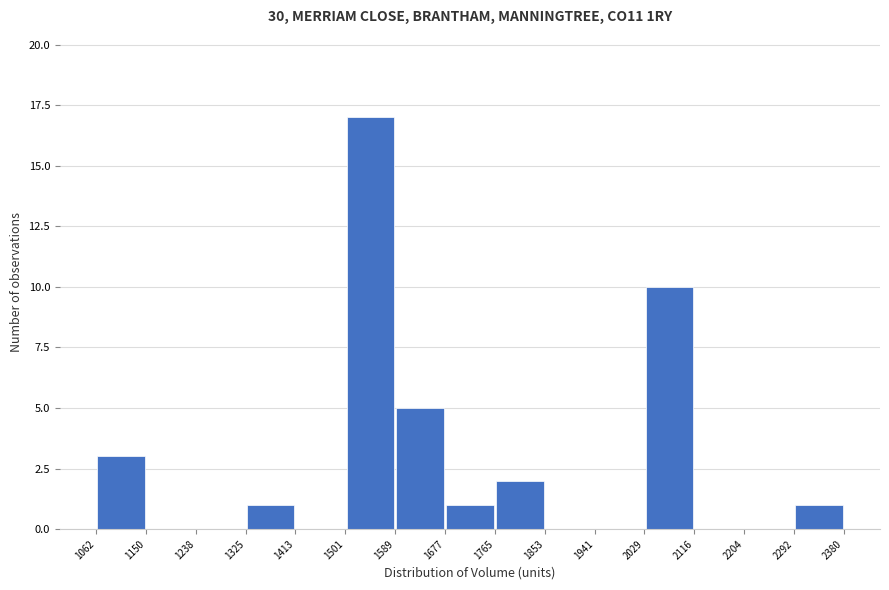

Reading left to right, list every bar in this chart as the range it spans on the x-axis followed by its height. The values are not printed on the chart, so give them approximately, as read against the axis.

1062 to 1150: 3
1150 to 1238: 0
1238 to 1325: 0
1325 to 1413: 1
1413 to 1501: 0
1501 to 1589: 17
1589 to 1677: 5
1677 to 1765: 1
1765 to 1853: 2
1853 to 1941: 0
1941 to 2029: 0
2029 to 2116: 10
2116 to 2204: 0
2204 to 2292: 0
2292 to 2380: 1